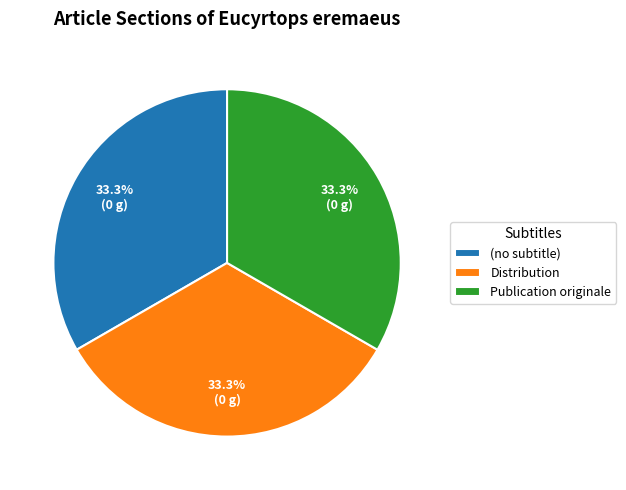

Is the sum of Publication originale and Distribution greater than half?

Yes